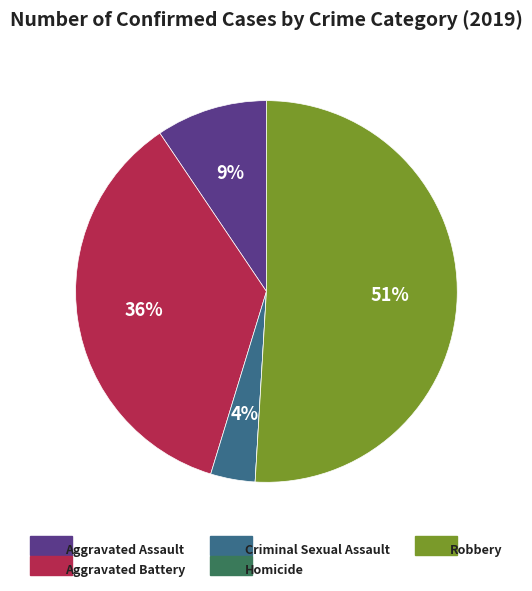

To the nearest percent, what portion does Robbery represent?

51%